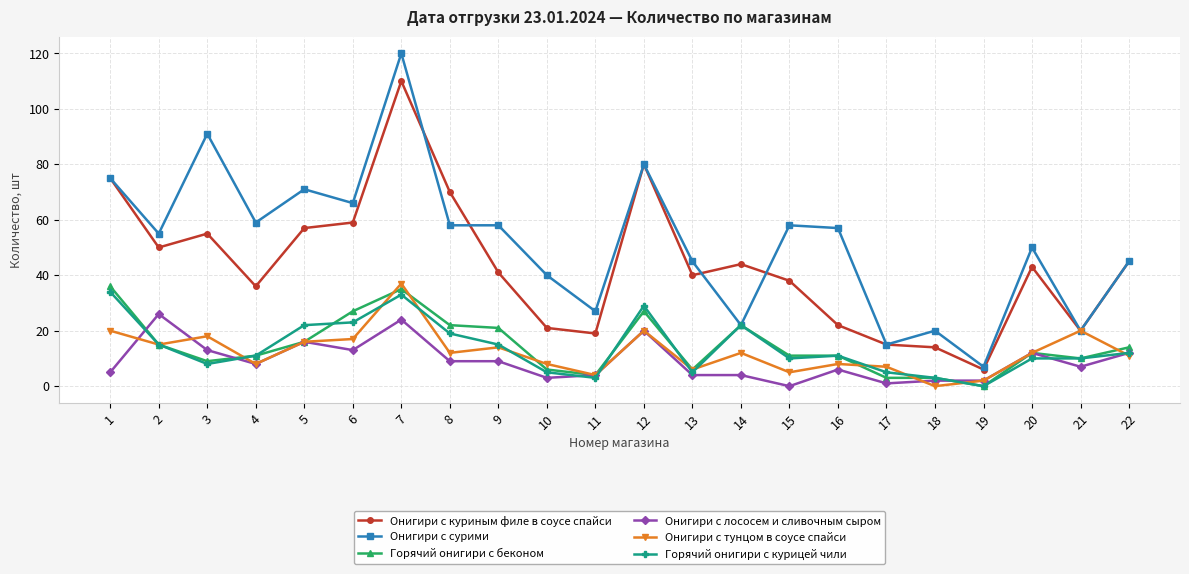

At how many categories does at least one series exceed 105?

1